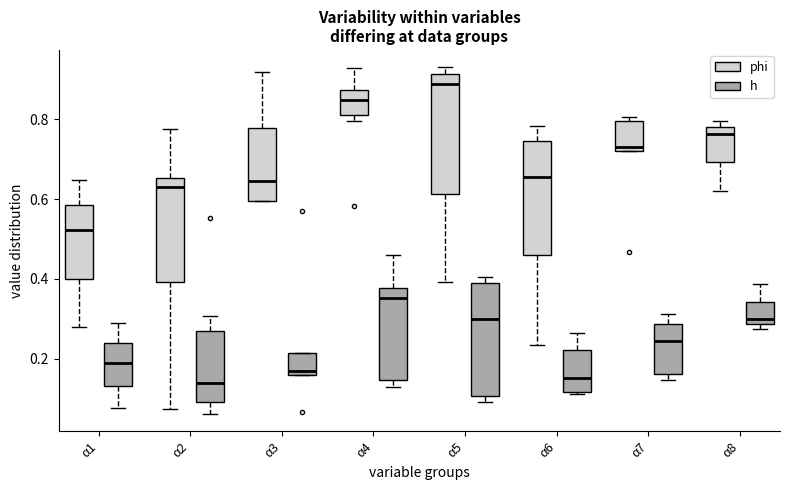

Where is the lower edge of the box for α5 (h) on the y-axis? The values are not printed on the chart, so give them approximately, as read against the axis.

0.10